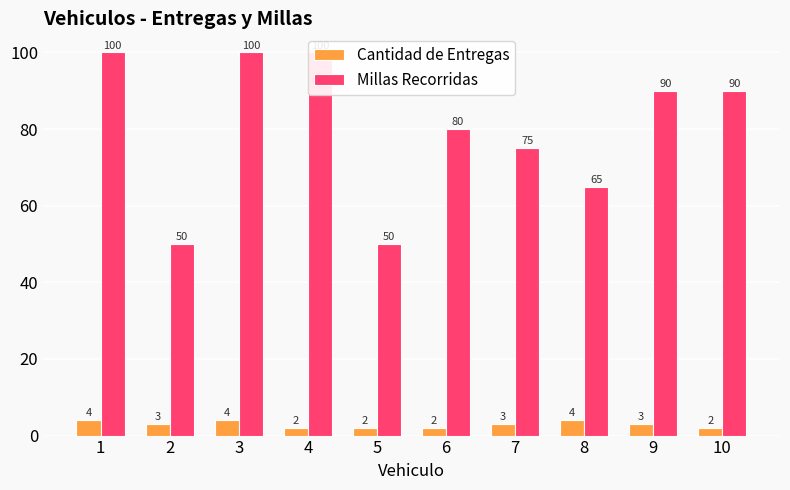

What value does the Cantidad de Entregas series have at 2?

3